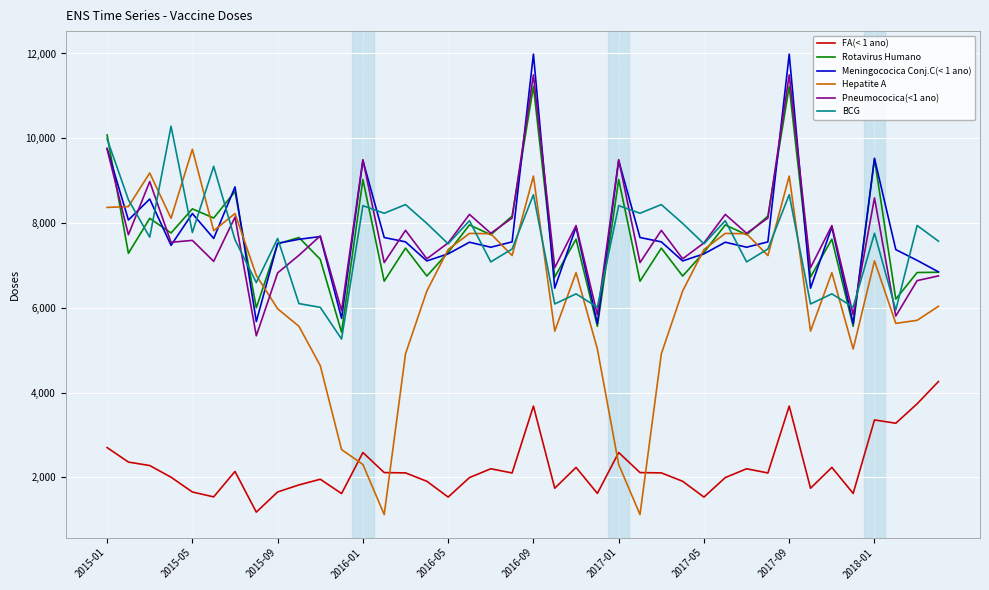

How many times do Meningococica Conj.C(< 1 ano) and Hepatite A cross each other?

8